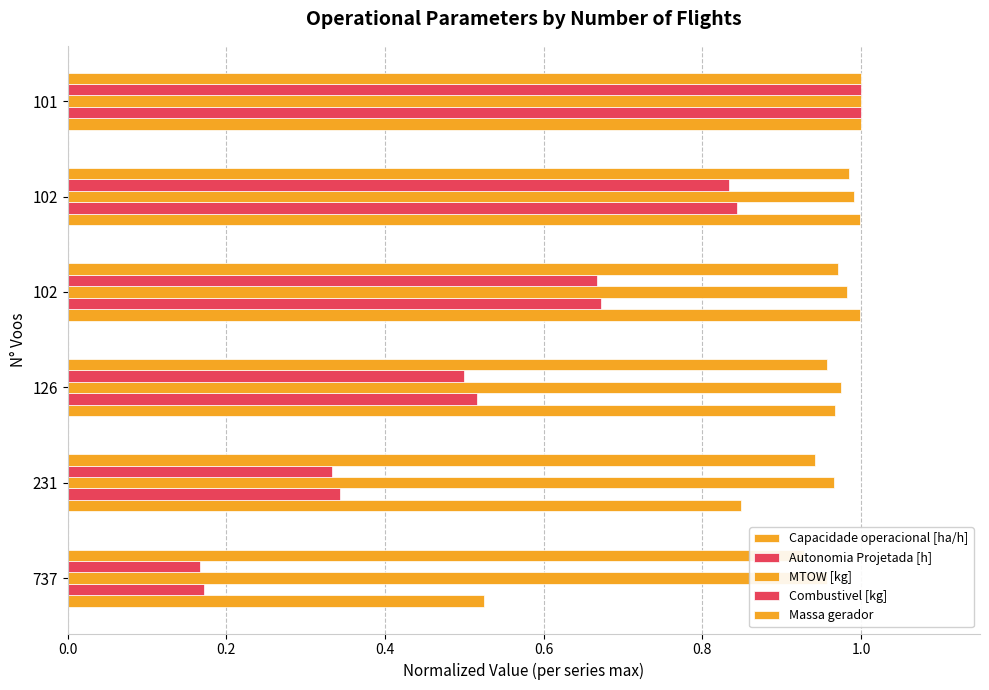

Reading right to left, transcribe all the data shown in this chart.

Capacidade operacional [ha/h]: 1.0	1.0	1.0	1.0	0.8	0.5
Autonomia Projetada [h]: 1.0	0.8	0.7	0.5	0.3	0.2
MTOW [kg]: 1.0	1.0	1.0	1.0	1.0	1.0
Combustivel [kg]: 1.0	0.8	0.7	0.5	0.3	0.2
Massa gerador: 1.0	1.0	1.0	1.0	0.9	0.9